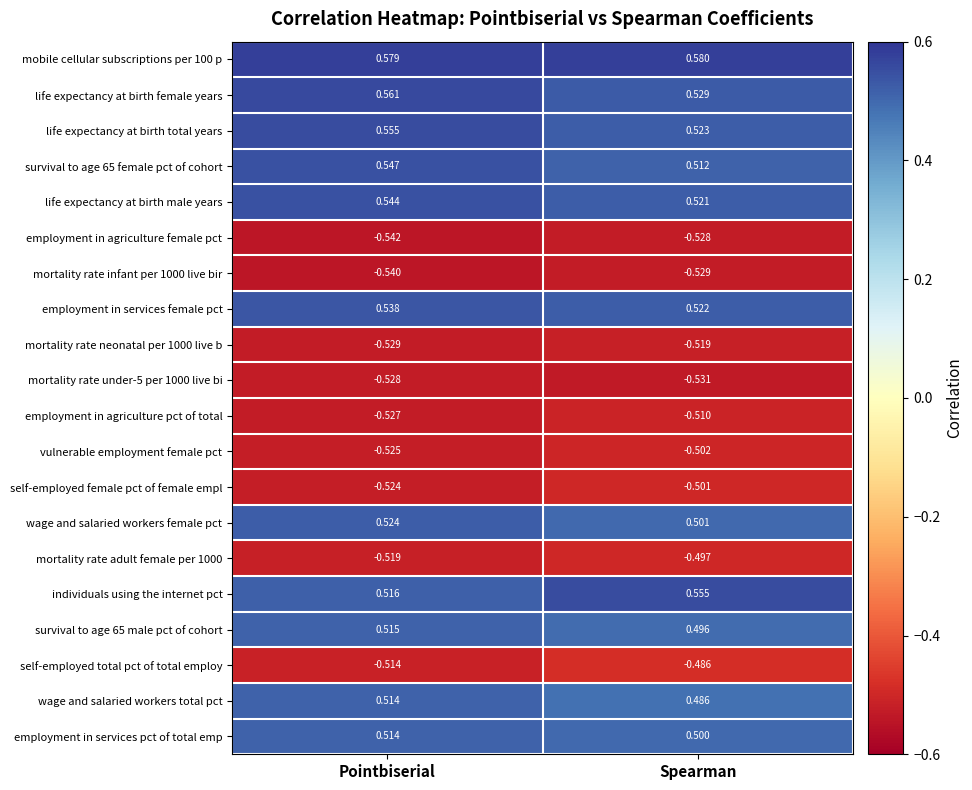

At how many categories does at least one series exceed 0?

2